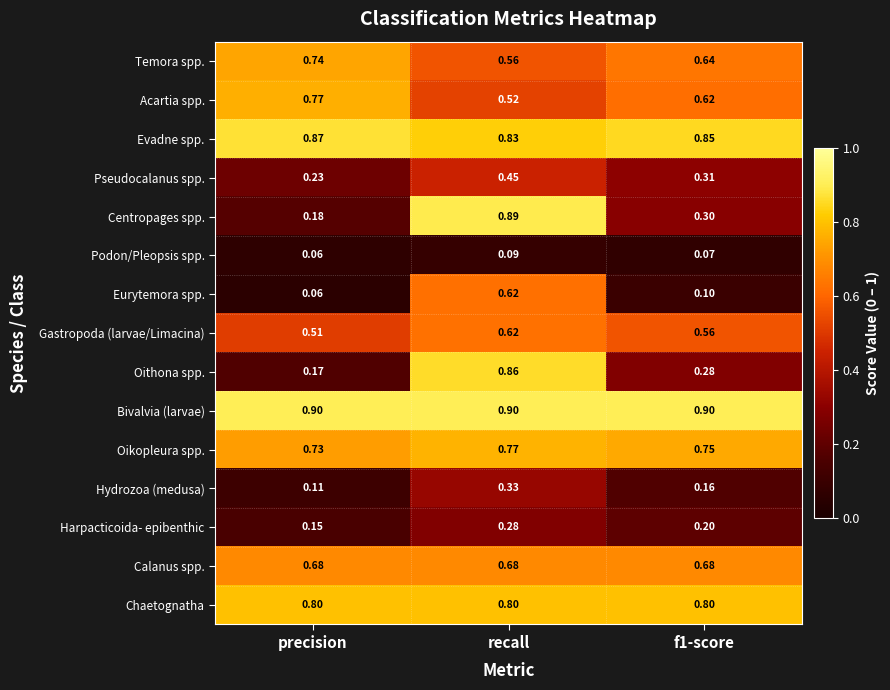

Which category has the lowest value in the Harpacticoida- epibenthic series?

precision